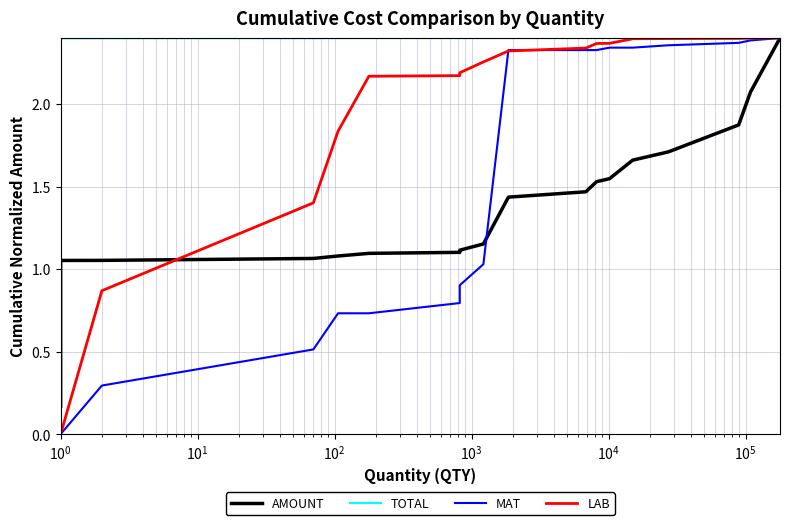

How many values in the LAB series exceed 2?

13